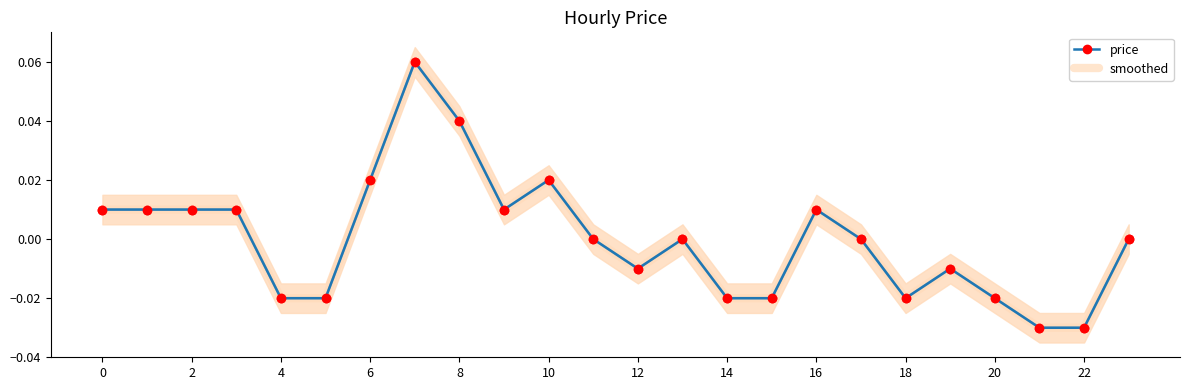

True or false: price and smoothed cross at least once.

False